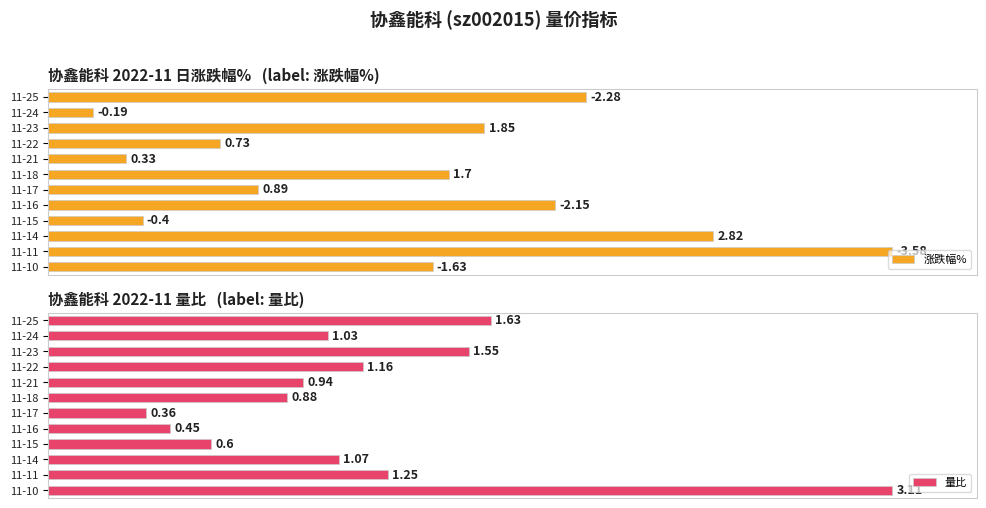

How many bars are there in total?

24